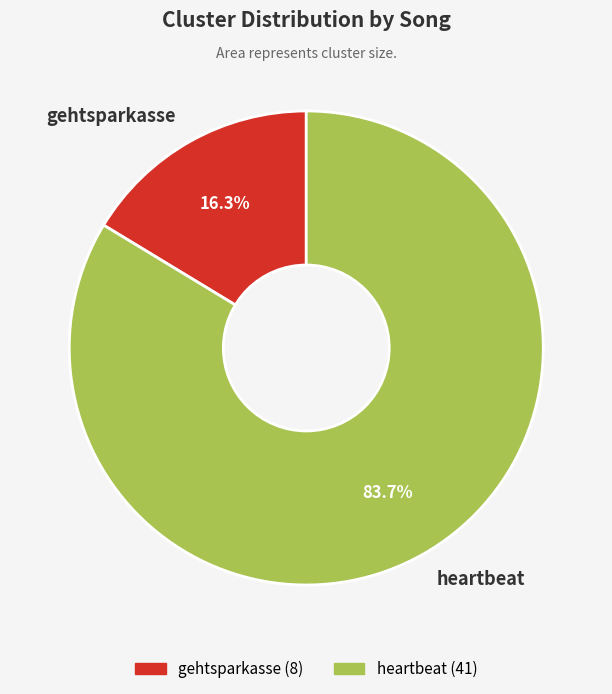

What percentage is the heartbeat slice, to the nearest percent?

84%